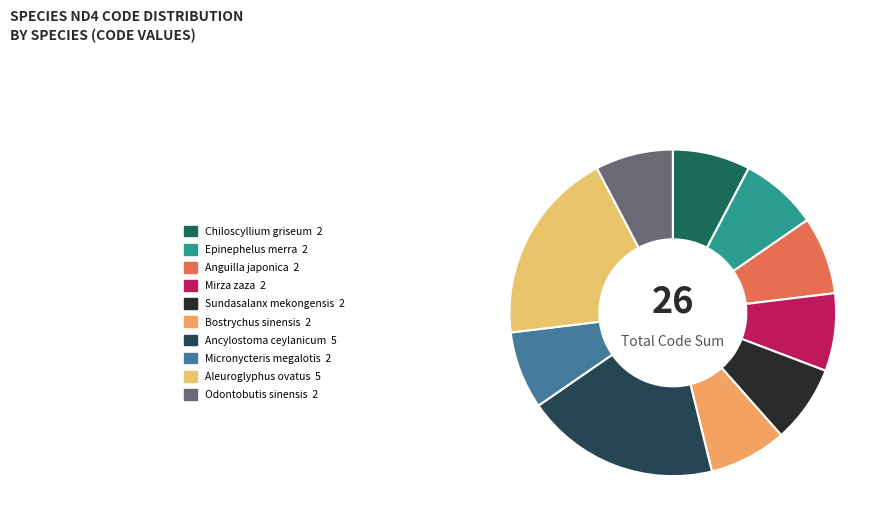

Does Odontobutis sinensis account for over 50% of the chart?

No